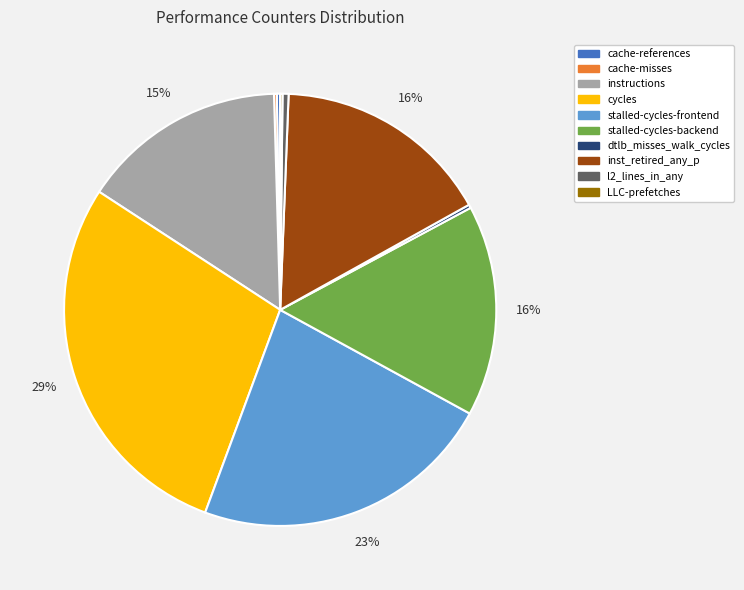

Does any single category account for the majority?

No